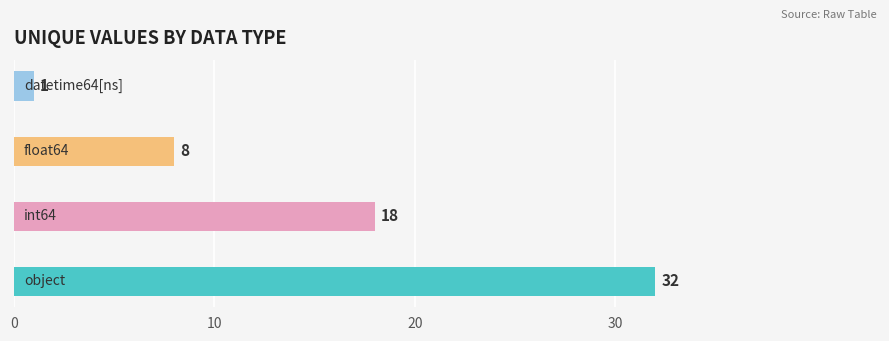

Count the number of data series in this chart.

1